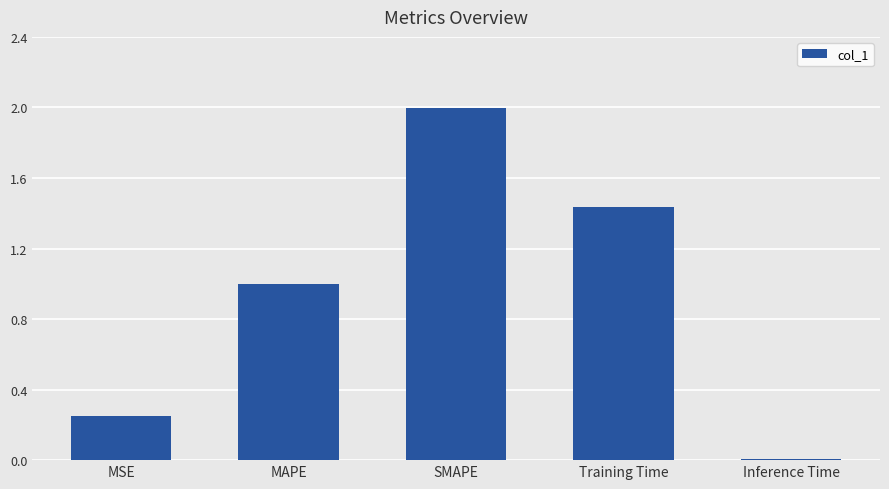

At which label is the value closest to 1?

MAPE